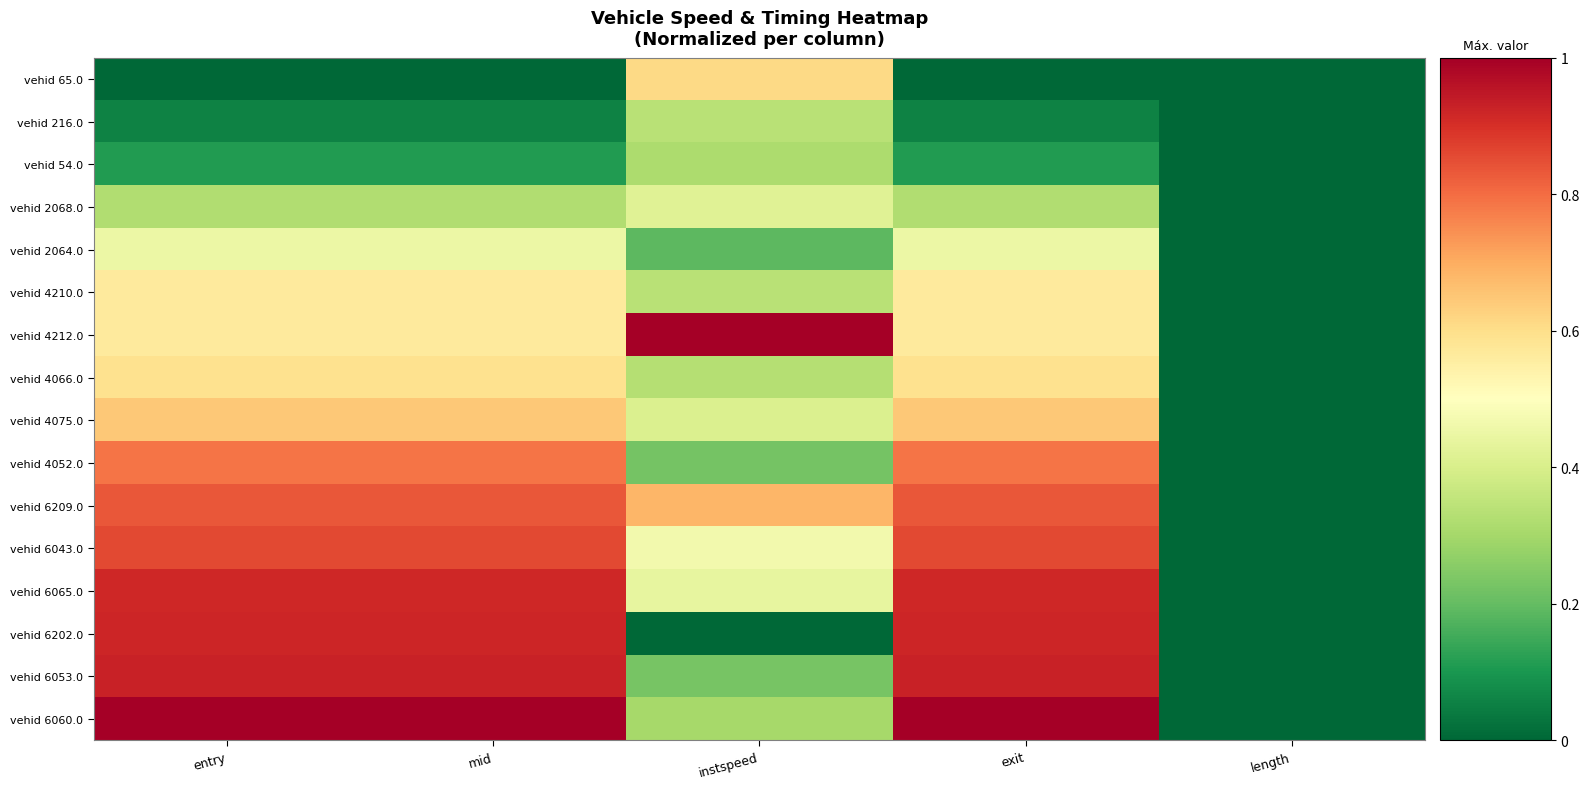

Which has a higher value, mid or entry?

mid